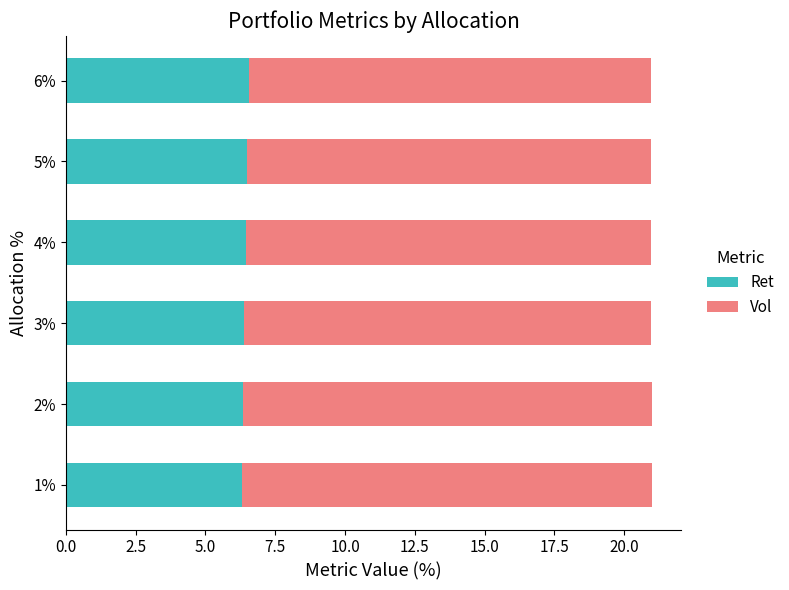

What is the total value across all series at 3%?

21.0